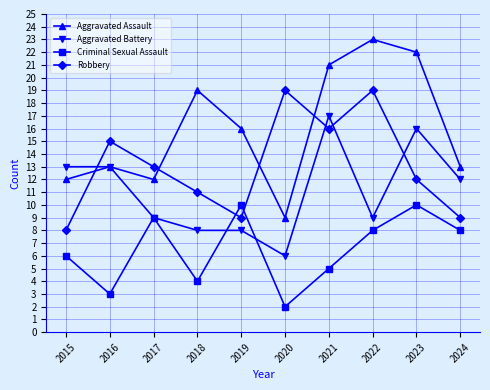

Reading left to right, what are all the values shown in this chart?

Aggravated Assault: 2015=12	2016=13	2017=12	2018=19	2019=16	2020=9	2021=21	2022=23	2023=22	2024=13
Aggravated Battery: 2015=13	2016=13	2017=9	2018=8	2019=8	2020=6	2021=17	2022=9	2023=16	2024=12
Criminal Sexual Assault: 2015=6	2016=3	2017=9	2018=4	2019=10	2020=2	2021=5	2022=8	2023=10	2024=8
Robbery: 2015=8	2016=15	2017=13	2018=11	2019=9	2020=19	2021=16	2022=19	2023=12	2024=9